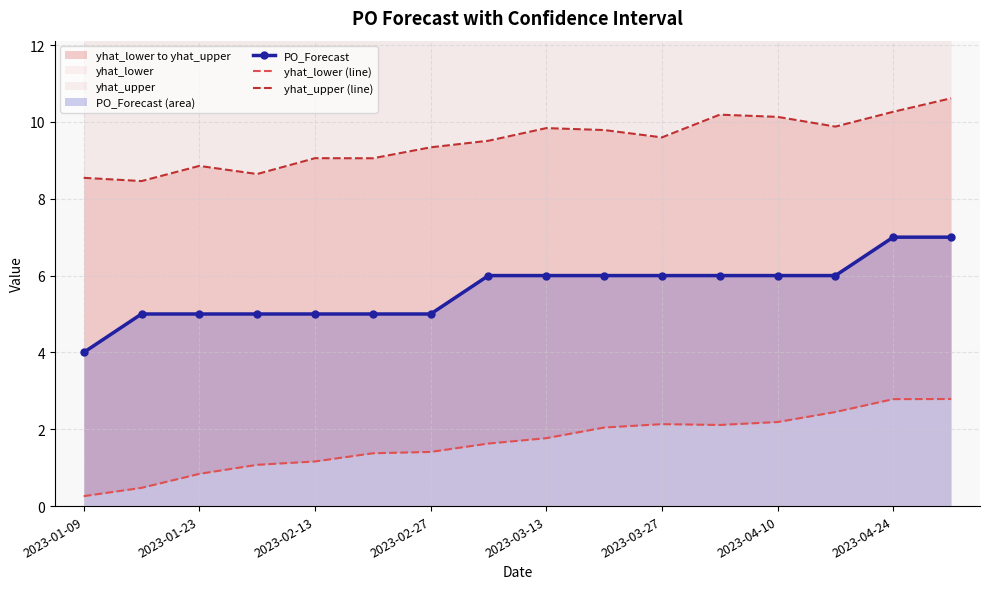

True or false: PO_Forecast has a value of 2 at 2023-01-09.

False